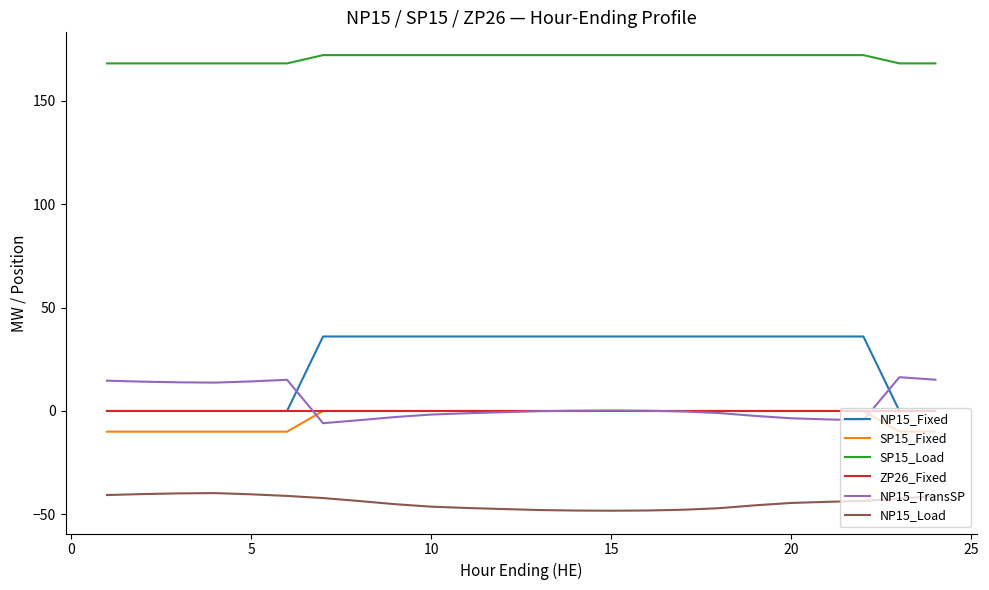

Which series has the largest total across all categories?

SP15_Load